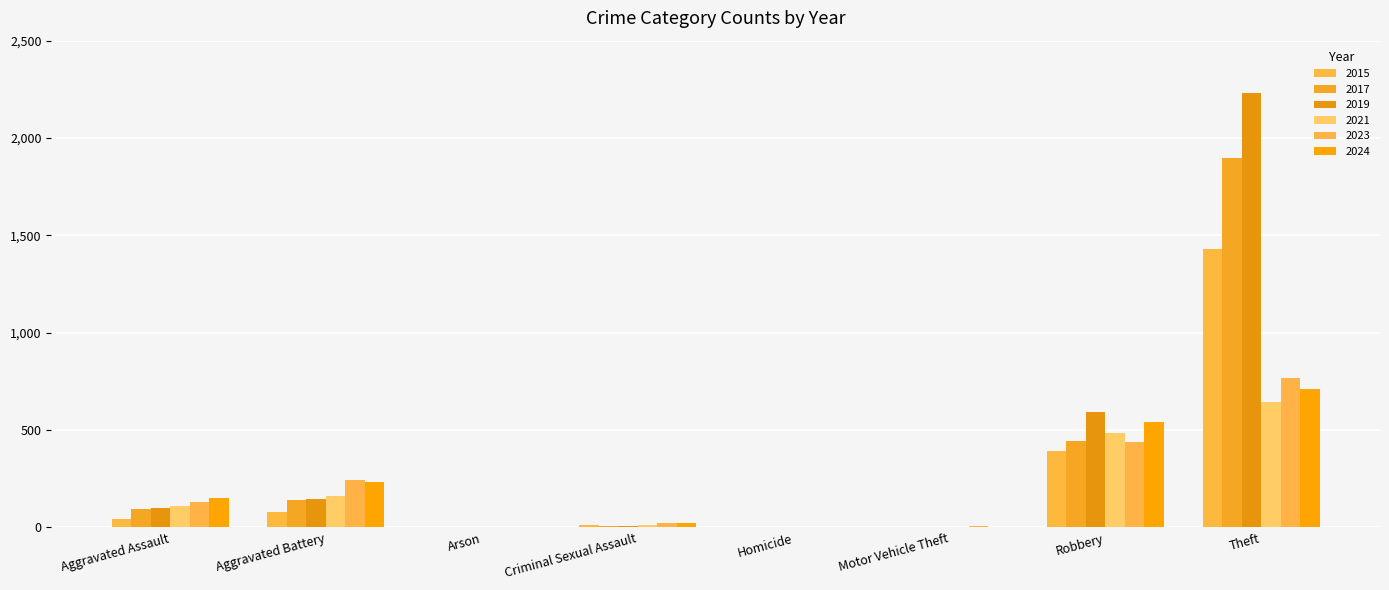

Count the number of categories in the chart.

8